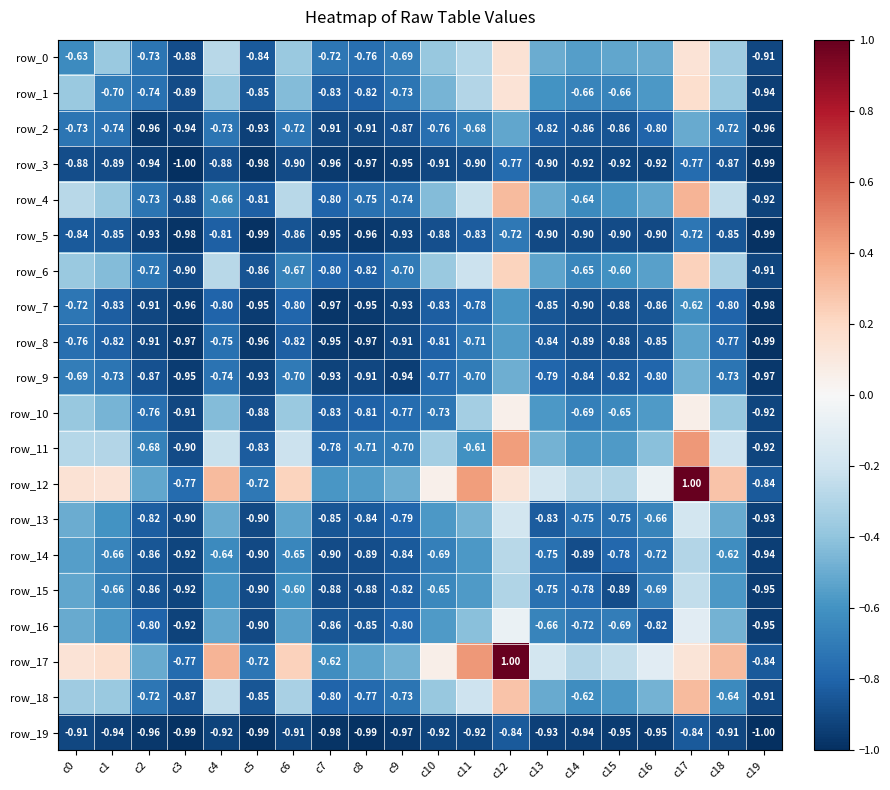

At which category does the chart reach its peak across all series?

c17